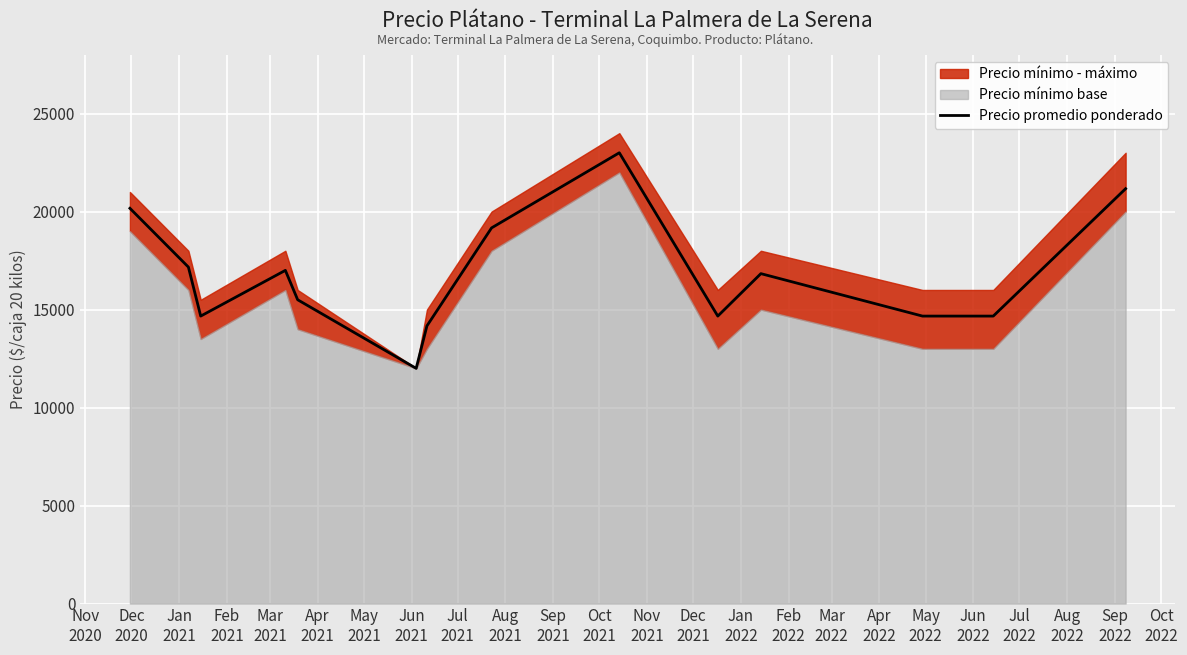

How many interior local valleys (lower than both neighbors) does the data have?

3